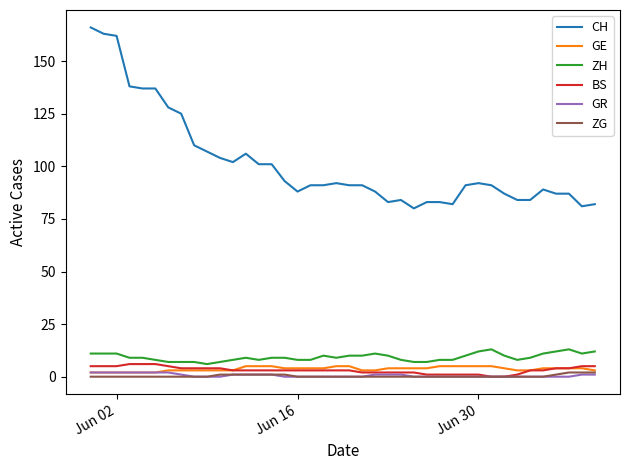

Which series has the largest total across all categories?

CH